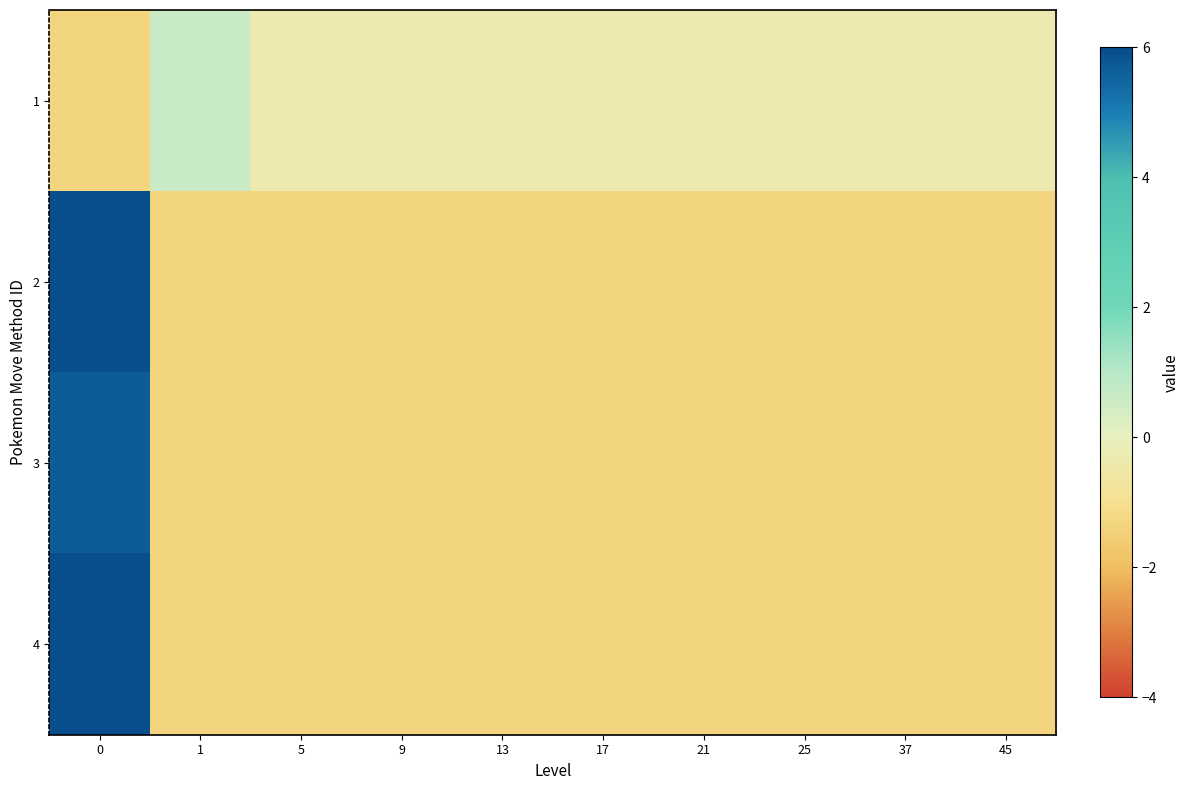

How many distinct data groups are displayed?

4